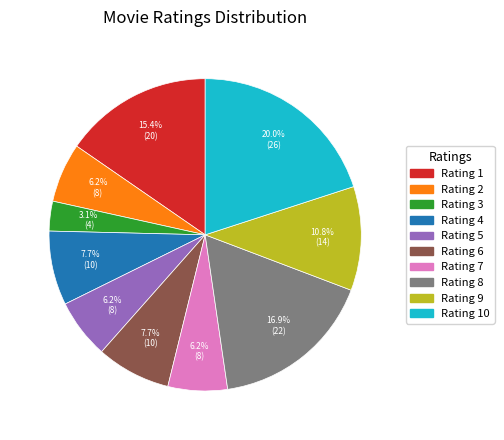

Which slice is the largest?

10